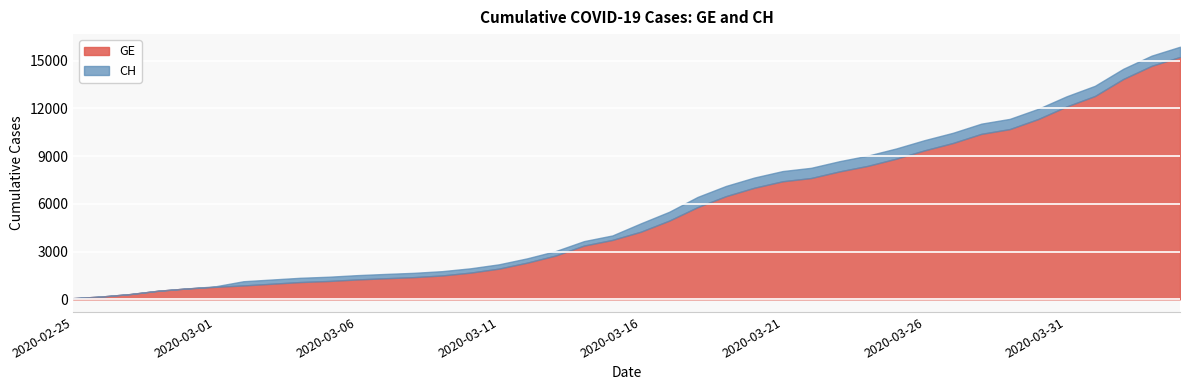

What value does the CH series have at 2020-03-28?

11041